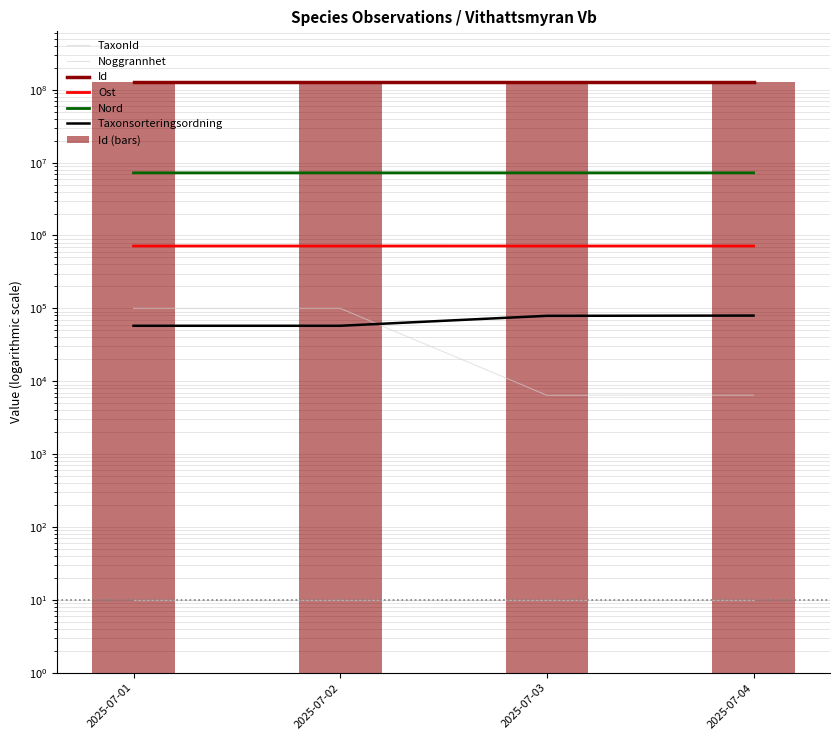

How many values in the Id series exceed 126493424?

1